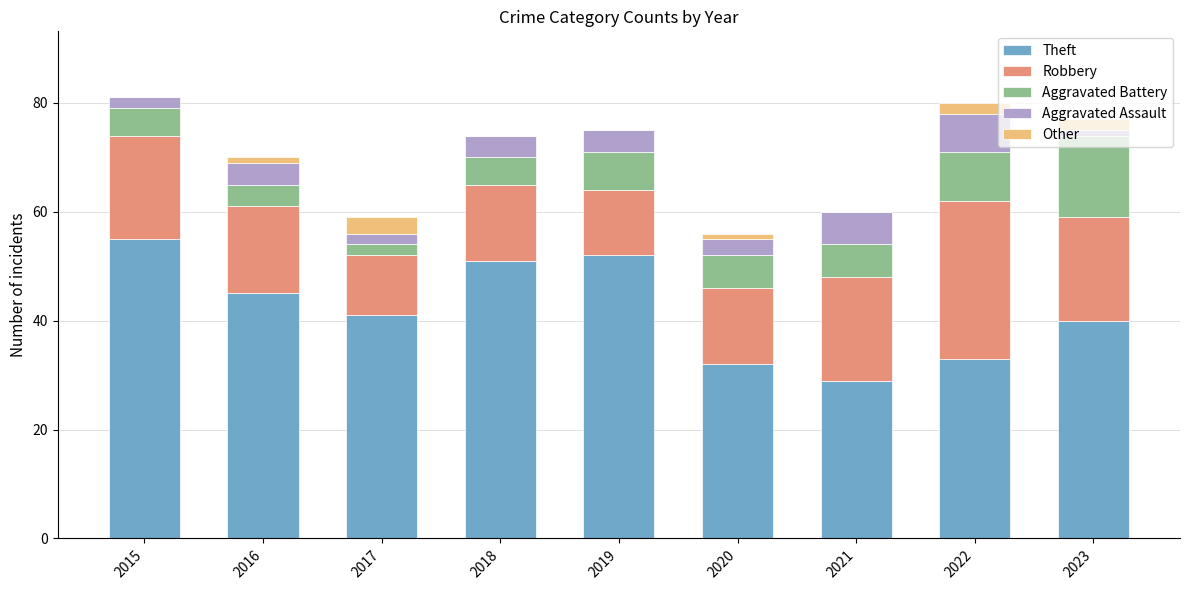

True or false: Theft has a value of 55 at 2015.

True